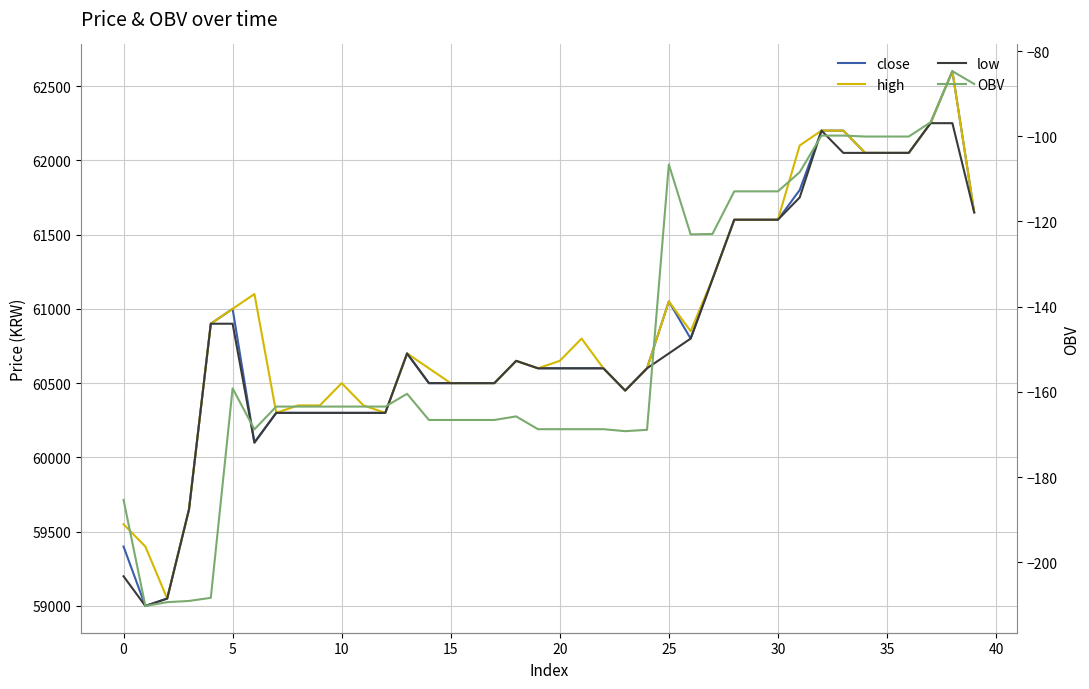

Reading left to right, what are all the values shown in this chart?

close: 59400.0	59000.0	59050.0	59650.0	60900.0	61000.0	60100.0	60300.0	60300.0	60300.0	60300.0	60300.0	60300.0	60700.0	60500.0	60500.0	60500.0	60500.0	60650.0	60600.0	60600.0	60600.0	60600.0	60450.0	60600.0	61050.0	60800.0	61200.0	61600.0	61600.0	61600.0	61800.0	62200.0	62200.0	62050.0	62050.0	62050.0	62250.0	62600.0	61650.0
high: 59550.0	59400.0	59050.0	59650.0	60900.0	61000.0	61100.0	60300.0	60350.0	60350.0	60500.0	60350.0	60300.0	60700.0	60600.0	60500.0	60500.0	60500.0	60650.0	60600.0	60650.0	60800.0	60600.0	60450.0	60600.0	61050.0	60850.0	61200.0	61600.0	61600.0	61600.0	62100.0	62200.0	62200.0	62050.0	62050.0	62050.0	62250.0	62600.0	61650.0
low: 59200.0	59000.0	59050.0	59650.0	60900.0	60900.0	60100.0	60300.0	60300.0	60300.0	60300.0	60300.0	60300.0	60700.0	60500.0	60500.0	60500.0	60500.0	60650.0	60600.0	60600.0	60600.0	60600.0	60450.0	60600.0	60700.0	60800.0	61200.0	61600.0	61600.0	61600.0	61750.0	62200.0	62050.0	62050.0	62050.0	62050.0	62250.0	62250.0	61650.0
OBV: -185.4	-210.3	-209.4	-209.1	-208.3	-159.2	-168.8	-163.4	-163.4	-163.4	-163.4	-163.4	-163.4	-160.4	-166.6	-166.6	-166.6	-166.6	-165.8	-168.8	-168.8	-168.8	-168.8	-169.2	-168.9	-106.6	-123.0	-122.9	-112.9	-112.9	-112.9	-108.4	-99.8	-99.8	-100.1	-100.1	-100.1	-96.7	-84.7	-87.7